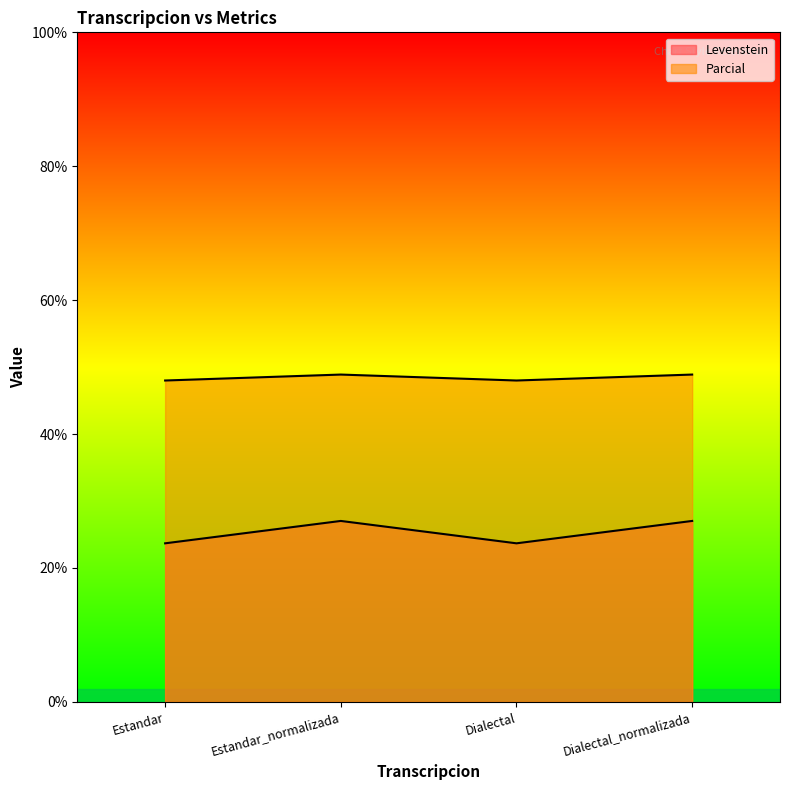

What is the label of the 1st point from the right?

Dialectal_normalizada